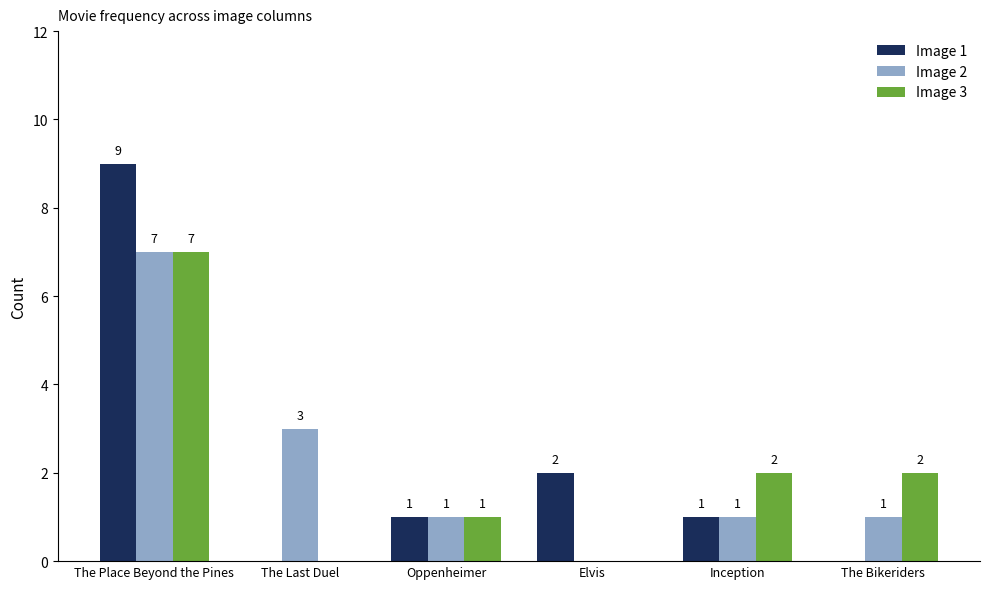

Which label corresponds to the largest value in the chart?

The Place Beyond the Pines